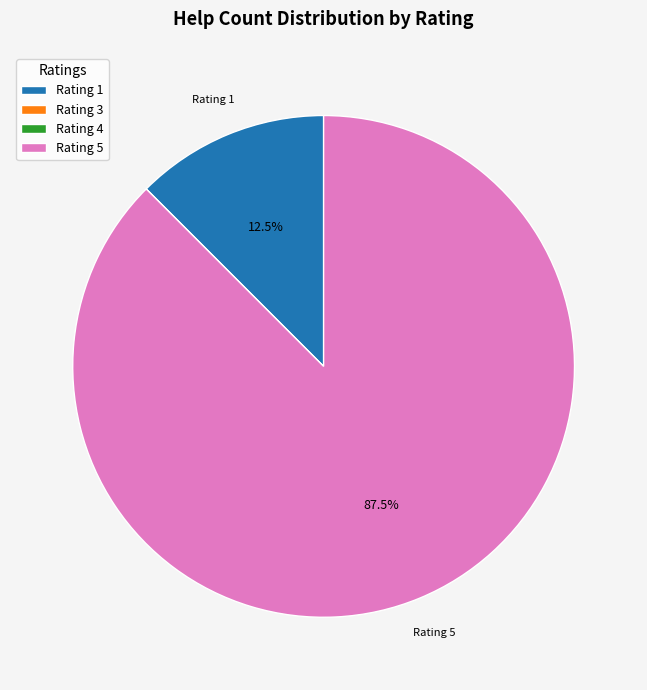

What is the ratio of the value at Rating 5 to the value at Rating 1?

7.0